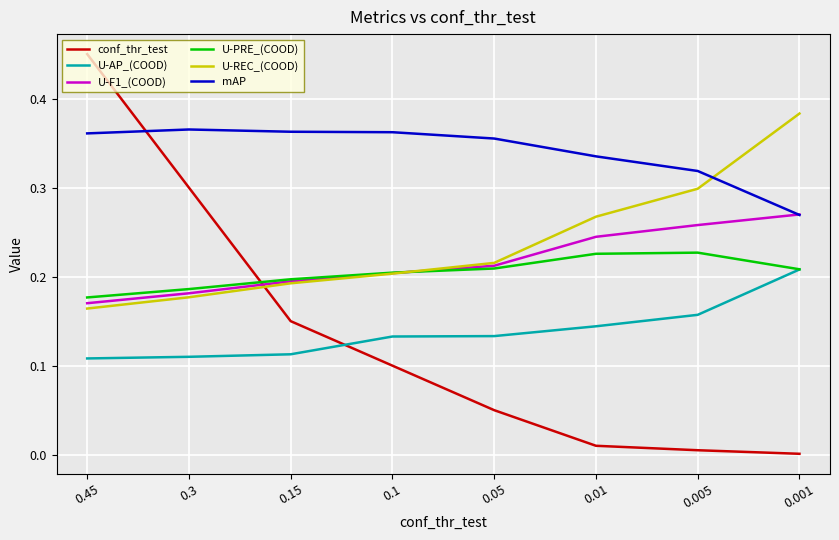

Which series has the largest range (max minus min)?

conf_thr_test